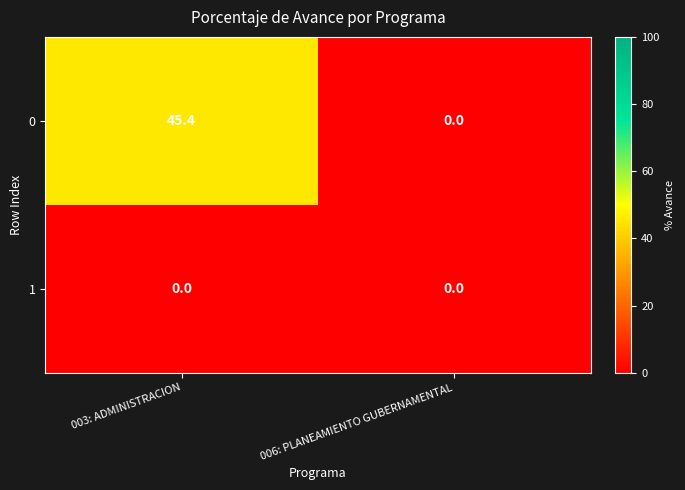

What is the difference between the highest and lowest values at 003: ADMINISTRACION?

45.4